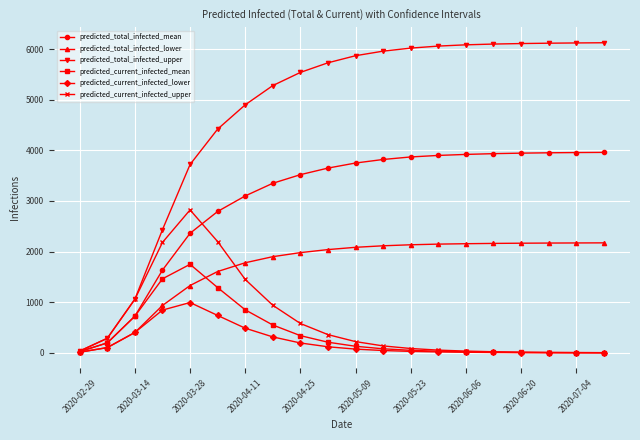

True or false: predicted_current_infected_mean has more than 0 points higher than both neighbors.

True